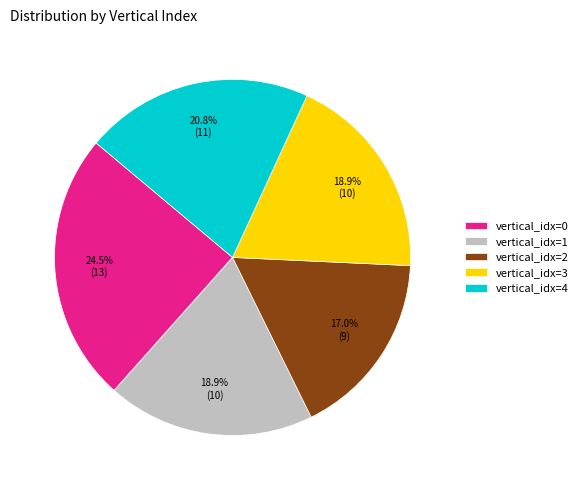

Approximately how many times larger is the value at vertical_idx=2 compared to vertical_idx=0?

0.7